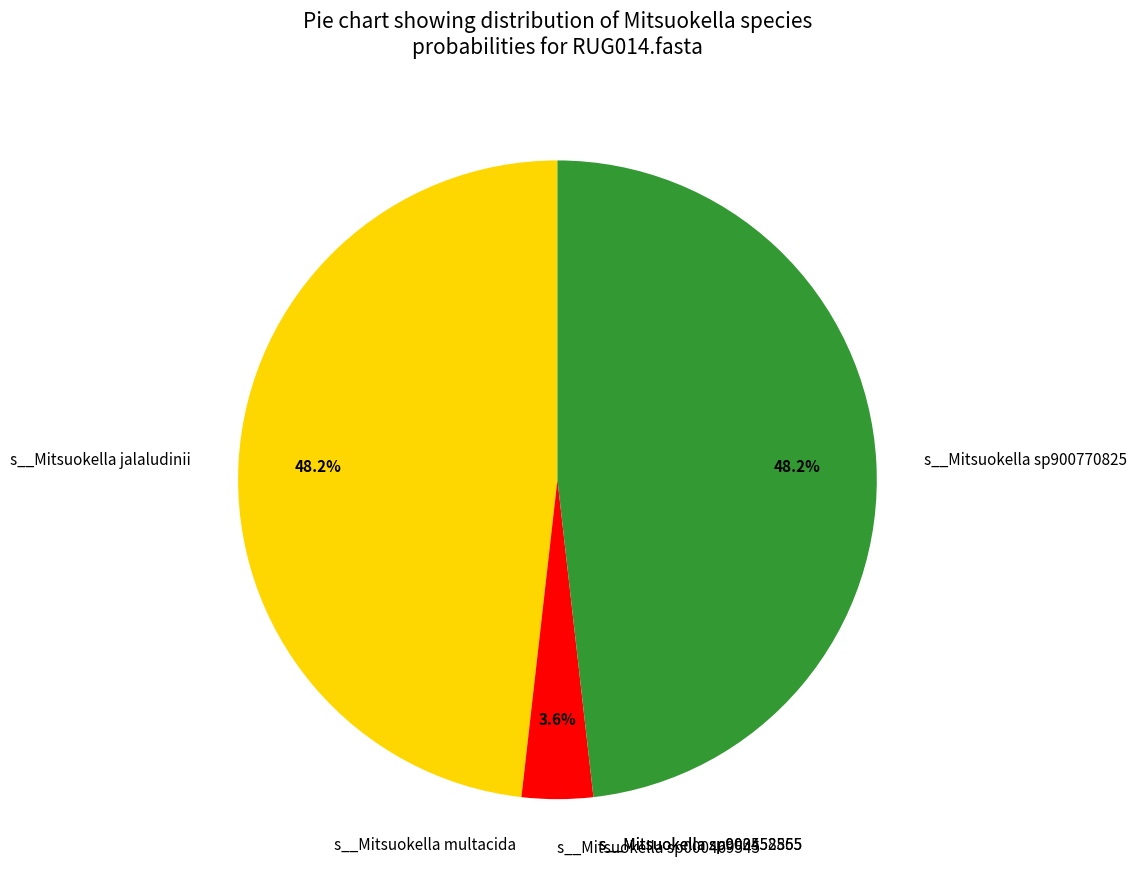

Does any single category account for the majority?

No